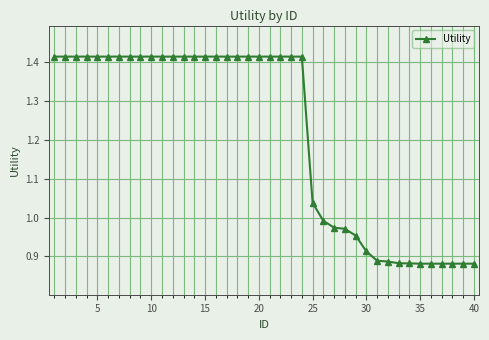

What is the average value?

1.2